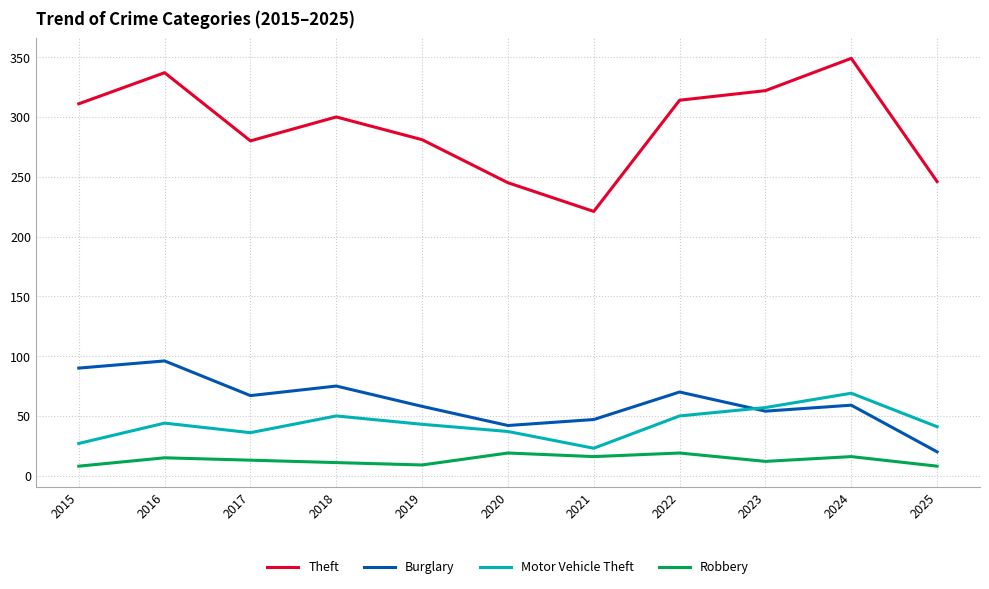

How many lines are shown in the chart?

4